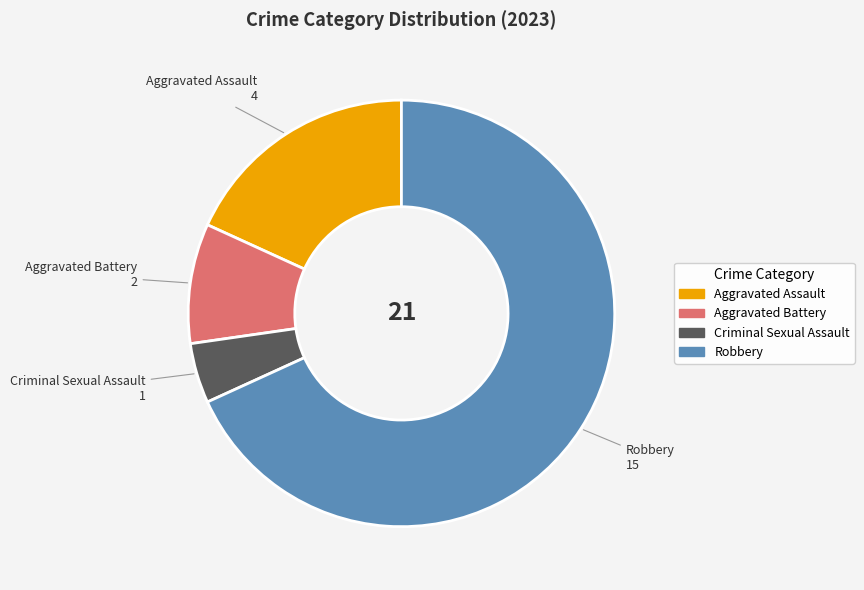

What is the majority slice?

Robbery